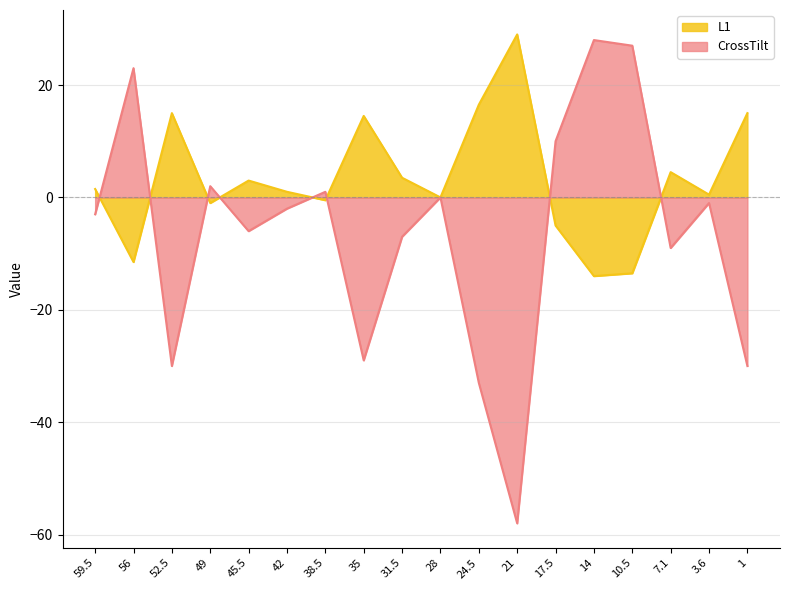

What is the value of the CrossTilt point at the 6th from the left?

-2.0